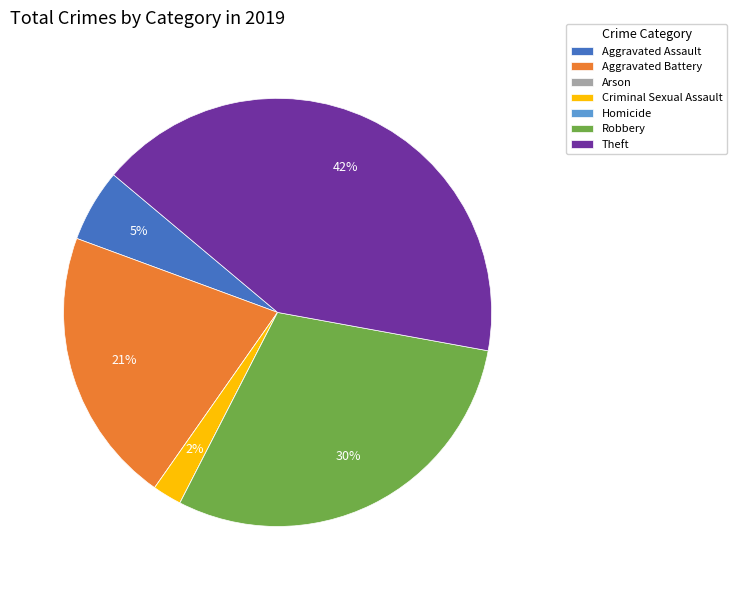

The Robbery slice represents 19% of the pie. True or false?

False